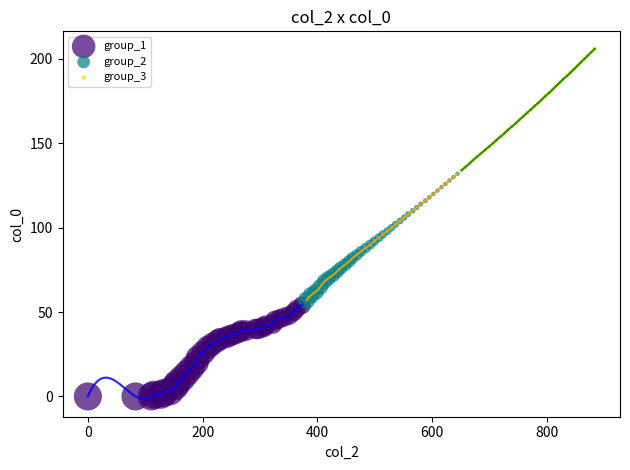

Which series has the largest Y range (max minus min)?

group_2